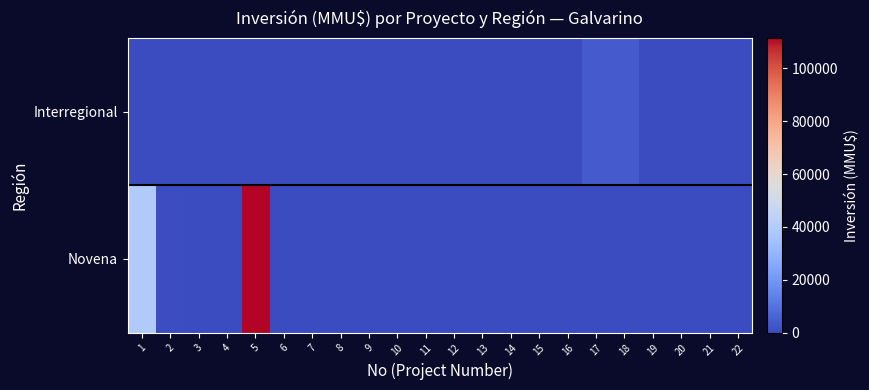

Between 2 and 14, which series saw the biggest shift?

Novena